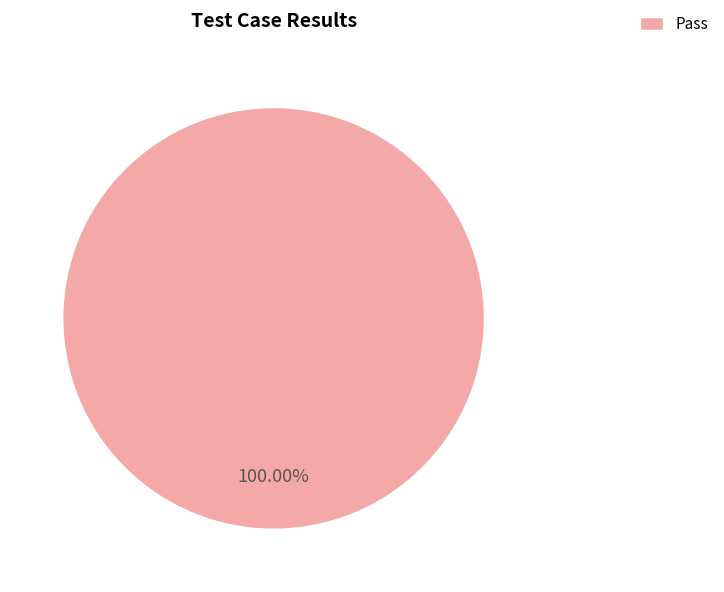

Count the number of slices in the pie.

1